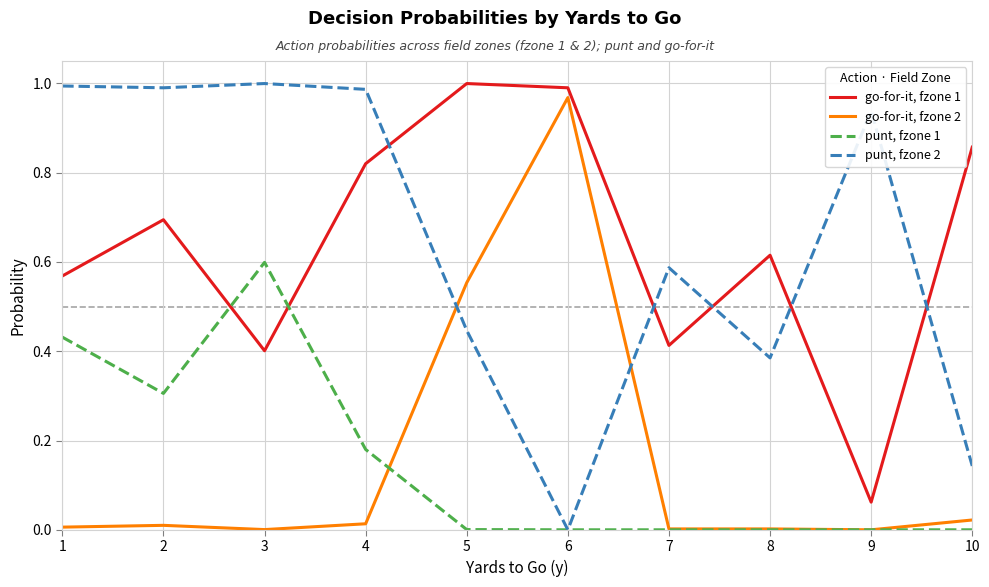

True or false: go-for-it, fzone 2 and go-for-it, fzone 1 cross at least once.

False